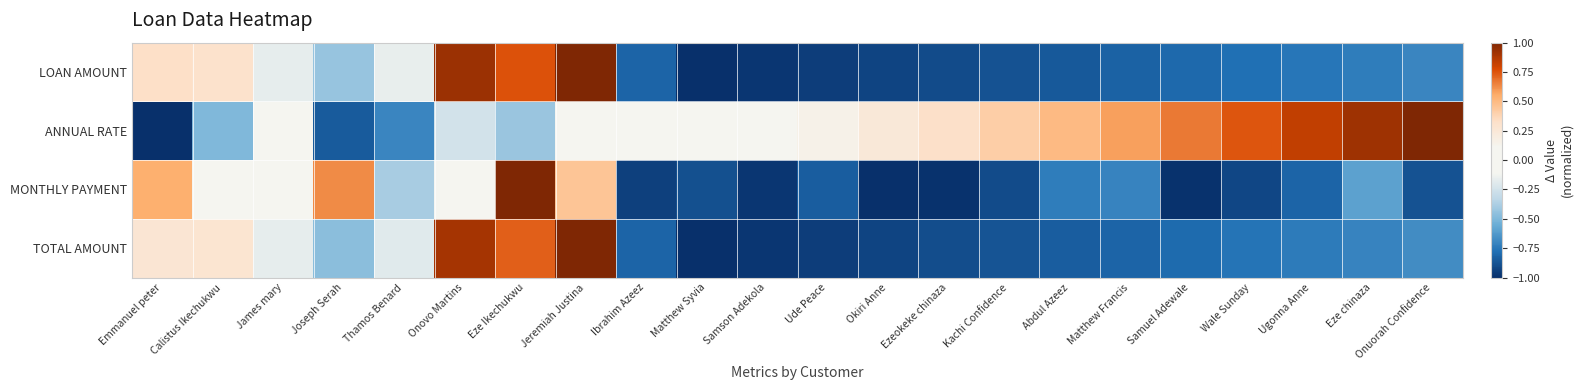

Which has a higher value, James mary or Matthew Syvia?

James mary